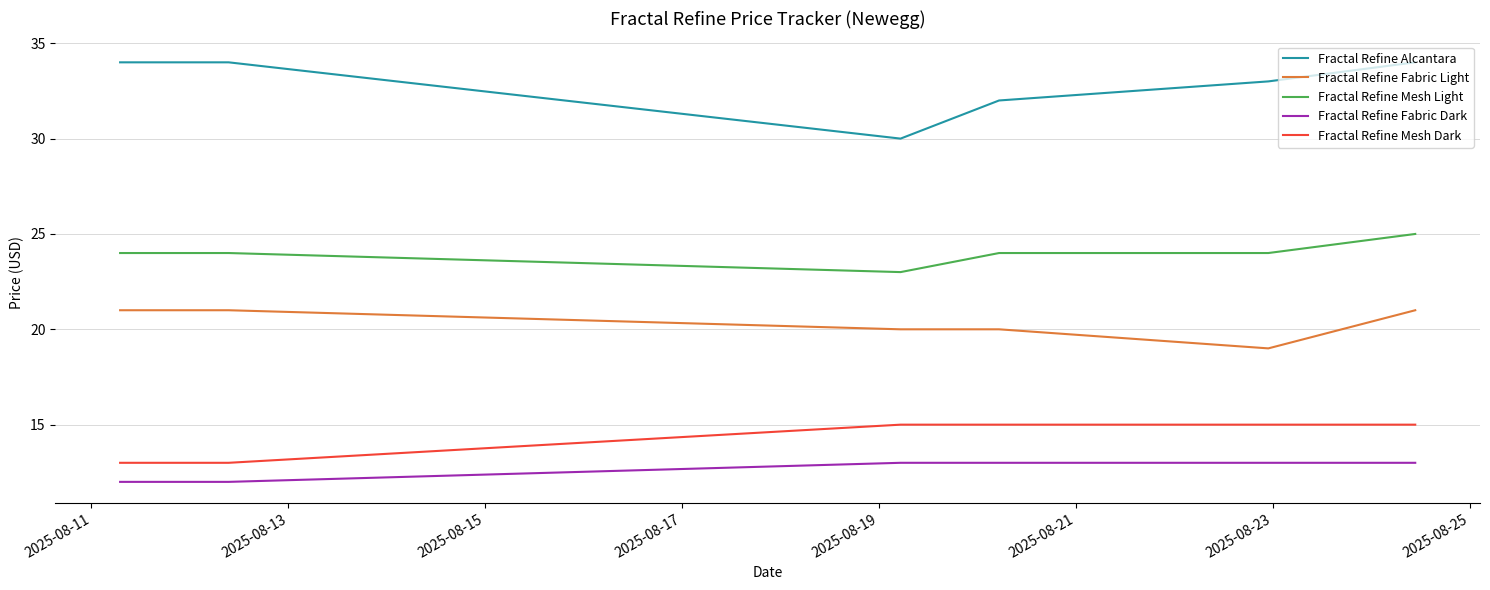

Which series has the largest total across all categories?

Fractal Refine Alcantara